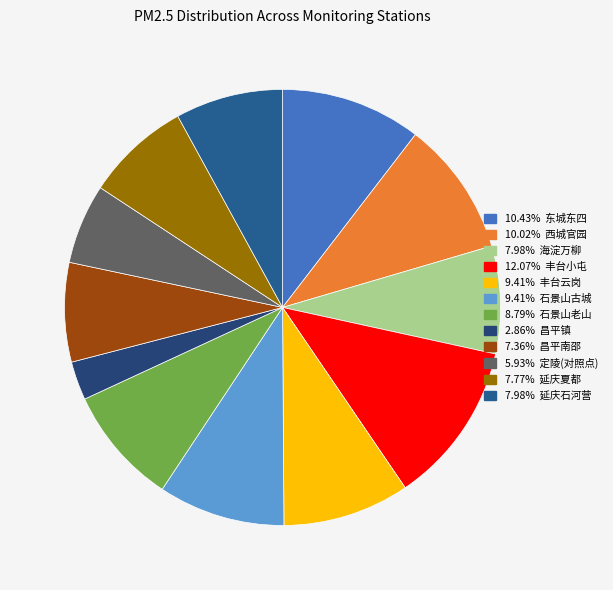

Count the number of slices in the pie.

12